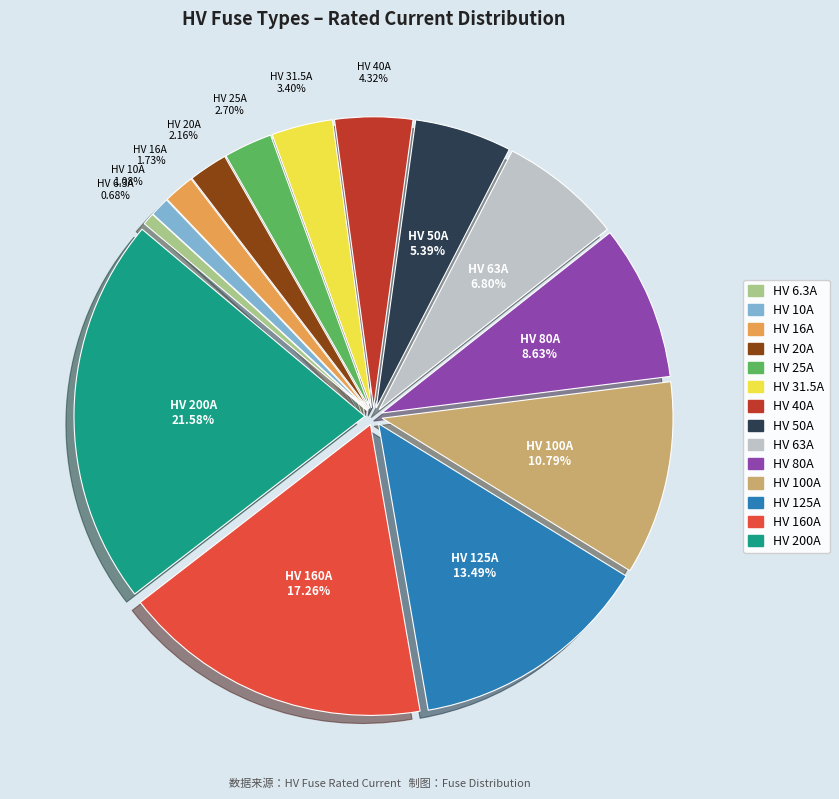

To the nearest percent, what is the difference between the HV 10A and HV 20A slice percentages?

1%